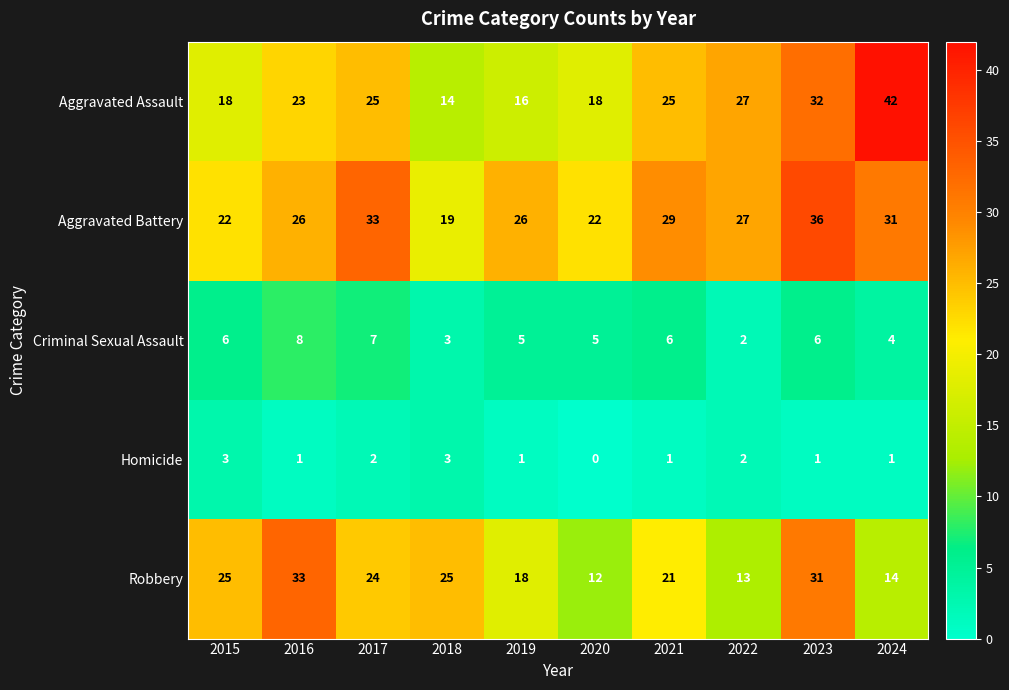

At which category is the sum across all series the highest?

2023